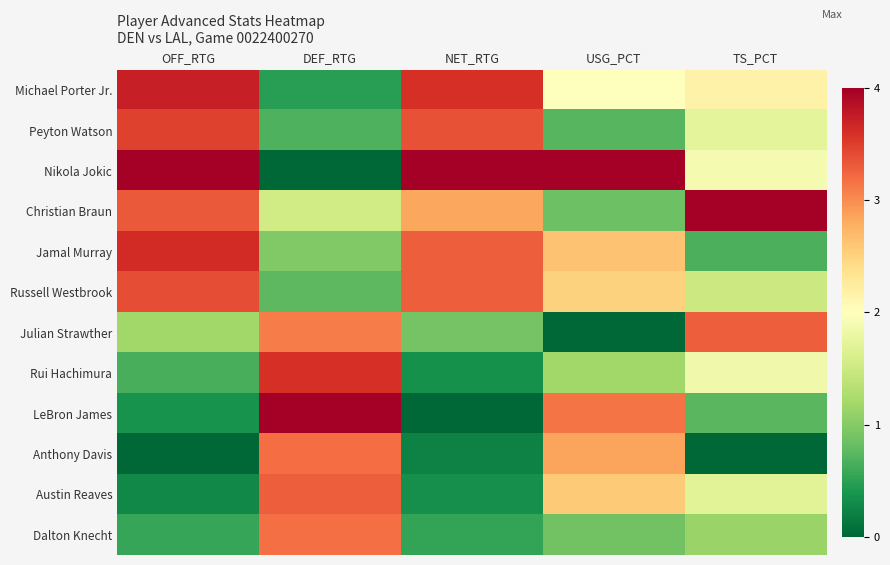

How many categories are shown in the chart?

5